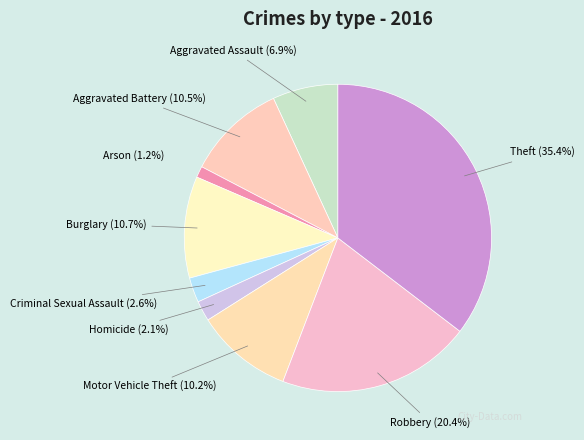

What percentage is NOT represented by Burglary (10.7%)?

89.3%